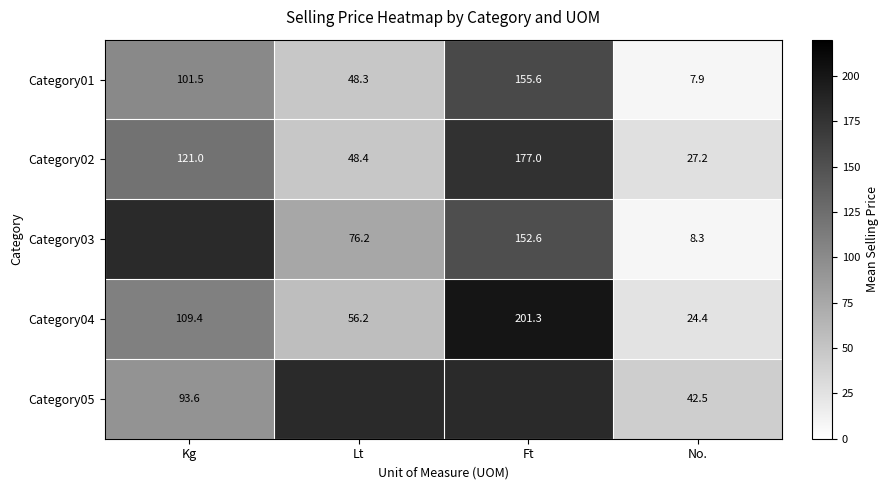

What is the sum of all Category04 values?

391.3